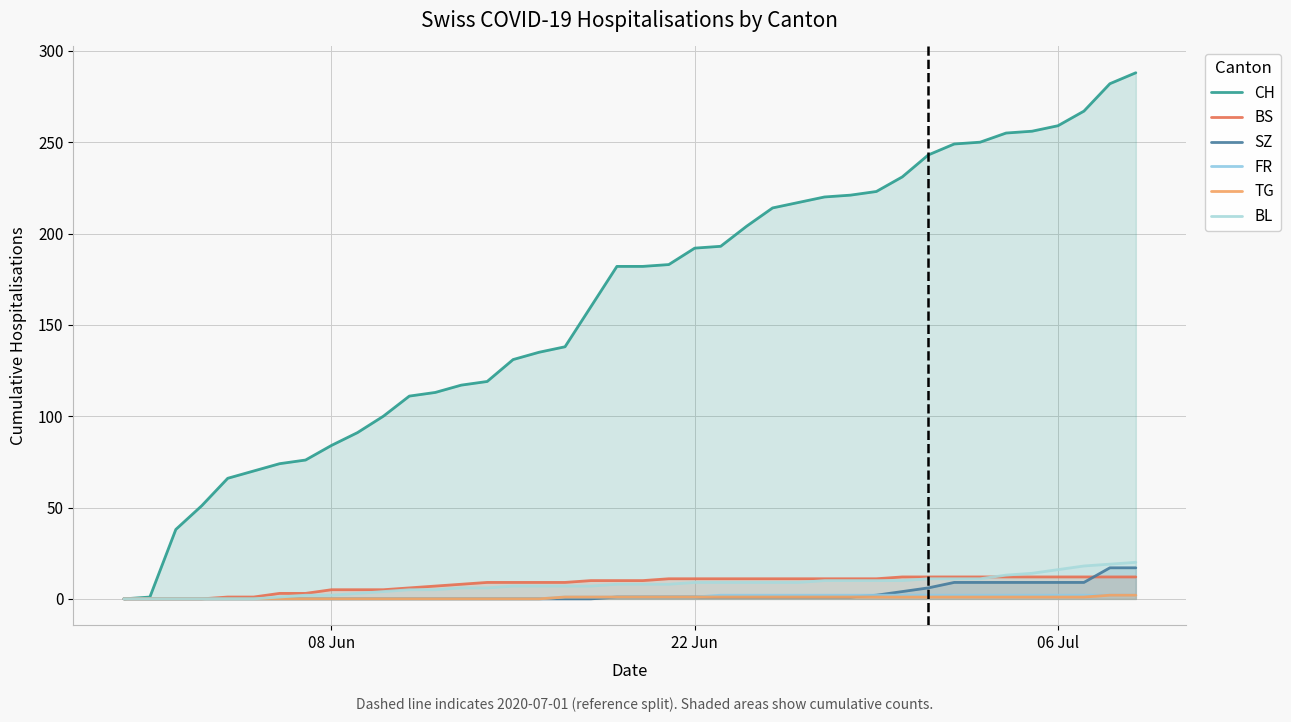

Which series has the widest spread of values?

CH